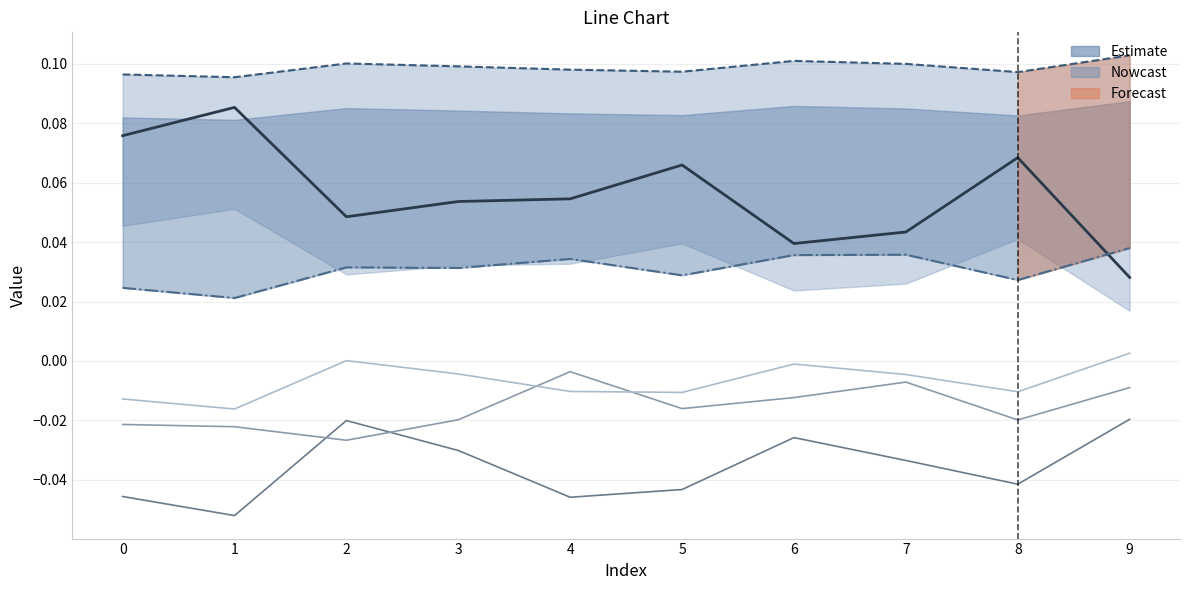

What is the difference between the highest and lowest values at 8?

0.1